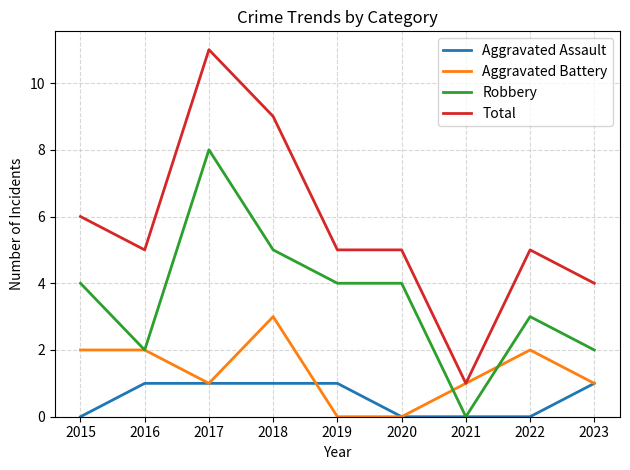

What is the highest value of the Total series?

11